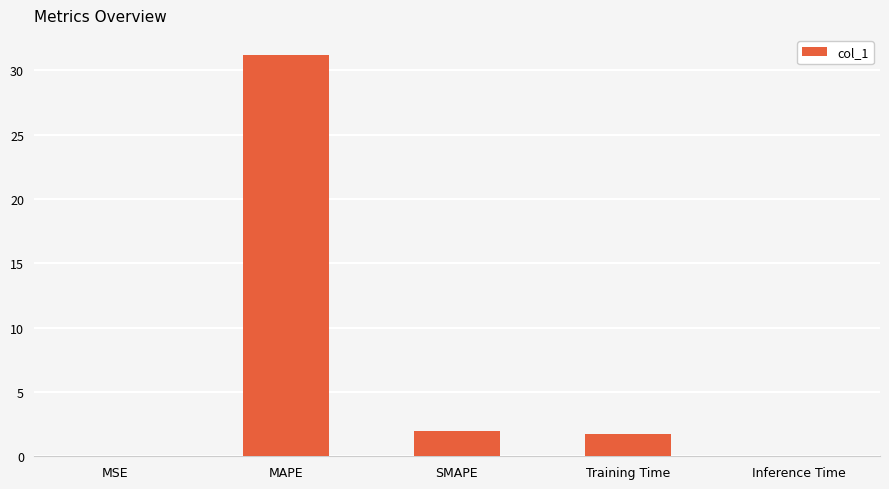

What is the maximum value shown in the chart?

31.2